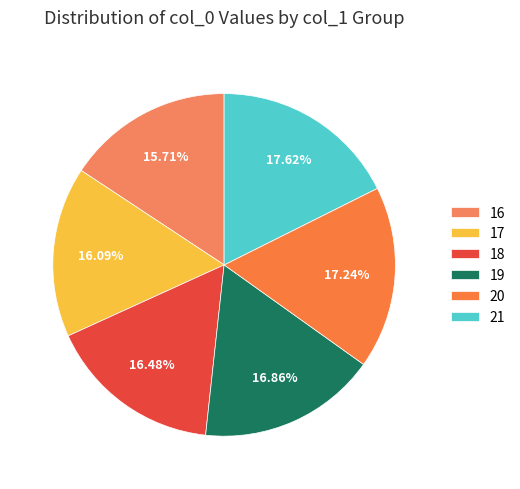

What percentage is NOT represented by 16?

84.3%